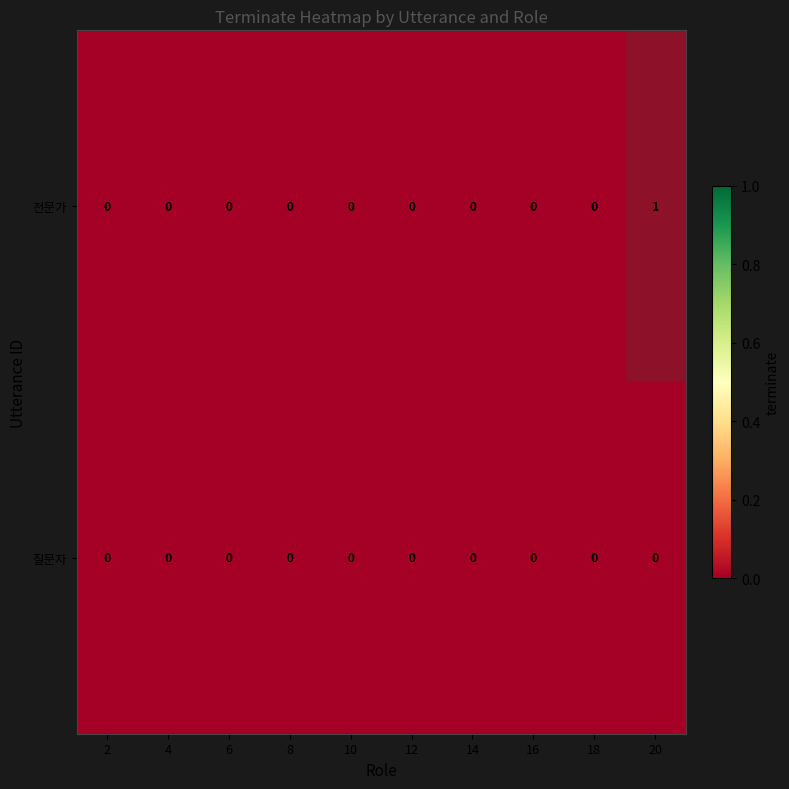

Is it true that 전문가 equals 0 at 20?

False